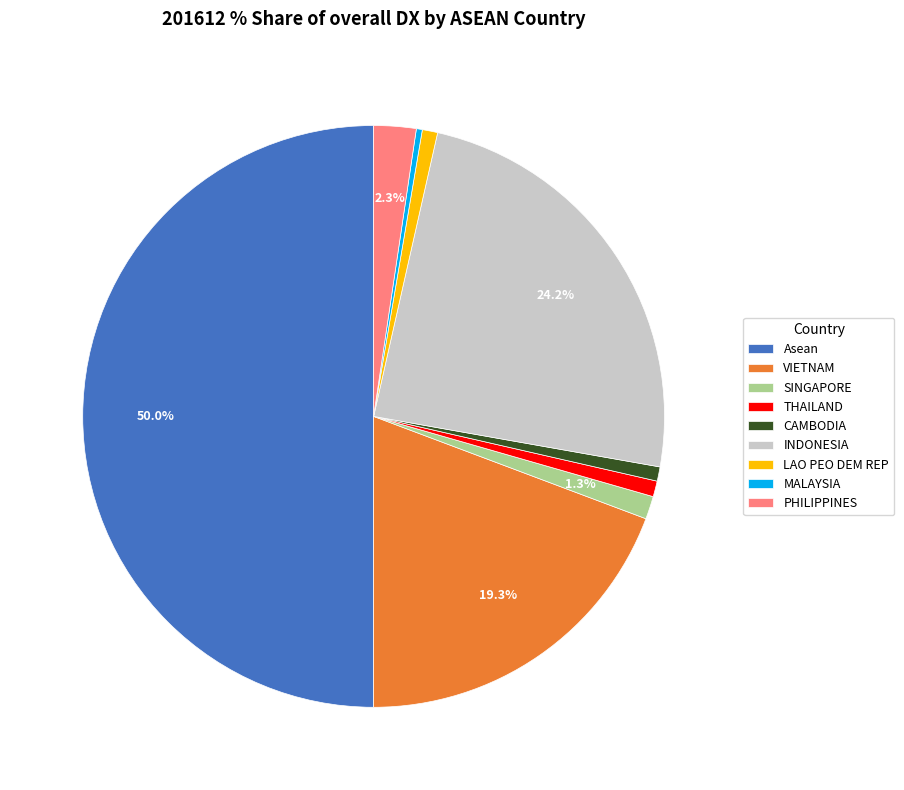

Is it true that SINGAPORE is 1% of the pie?

True